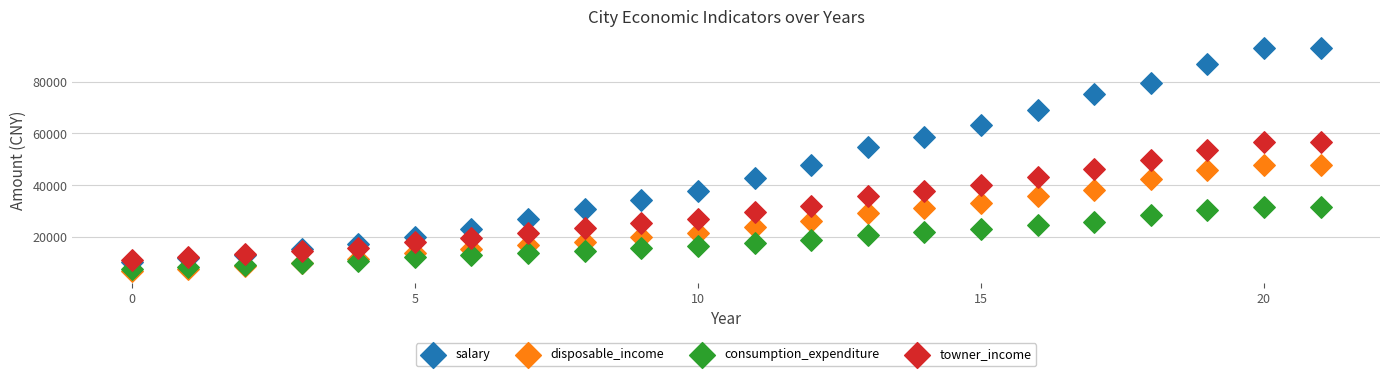

What are all the series names shown in the legend?

salary, disposable_income, consumption_expenditure, towner_income